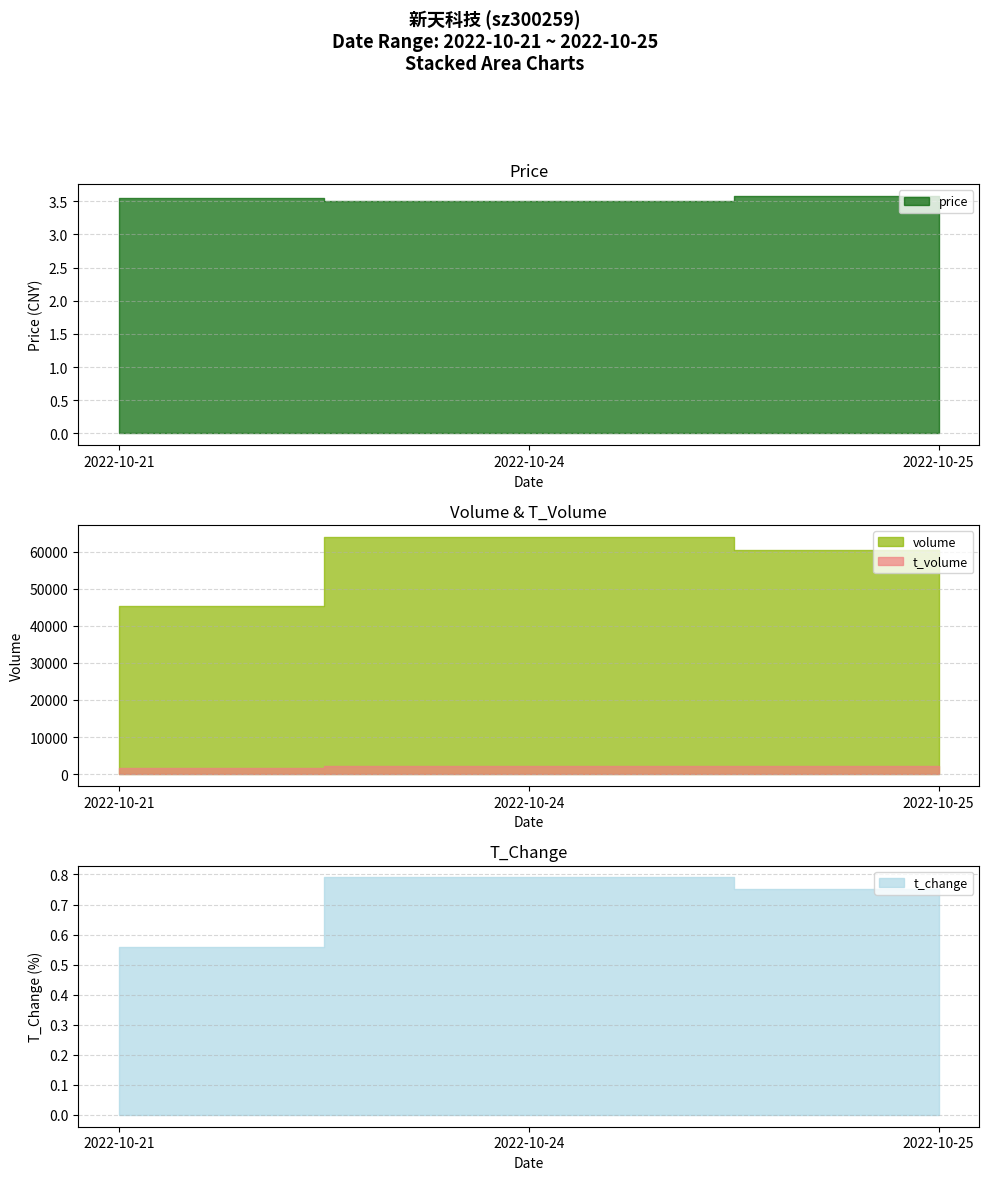

The t_volume series shows 2548.4 at 2022-10-21. True or false?

False